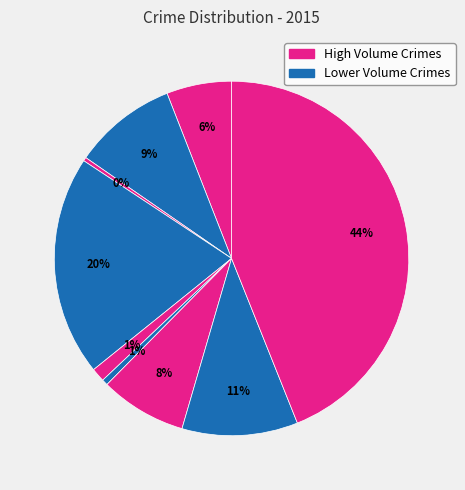

Count the number of slices in the pie.

9